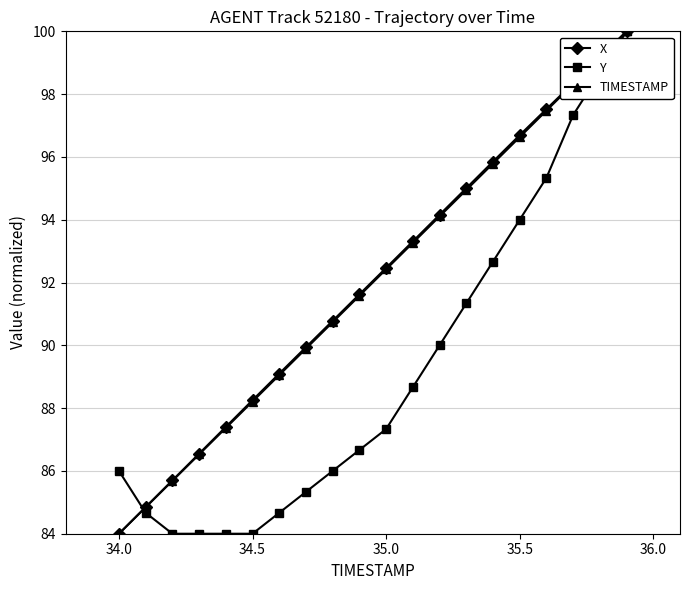

How many data points in TIMESTAMP are above 92?

10